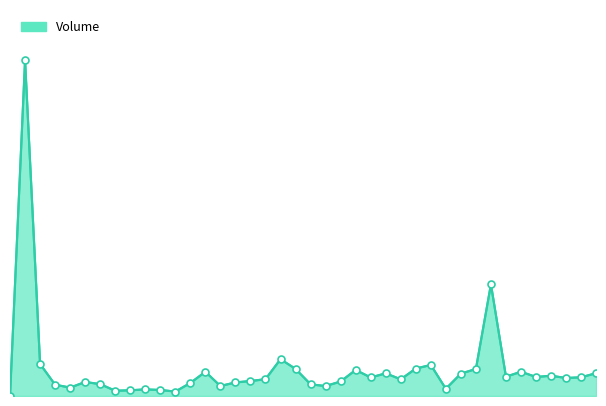

Does the chart display data point markers on the line(s)?

No